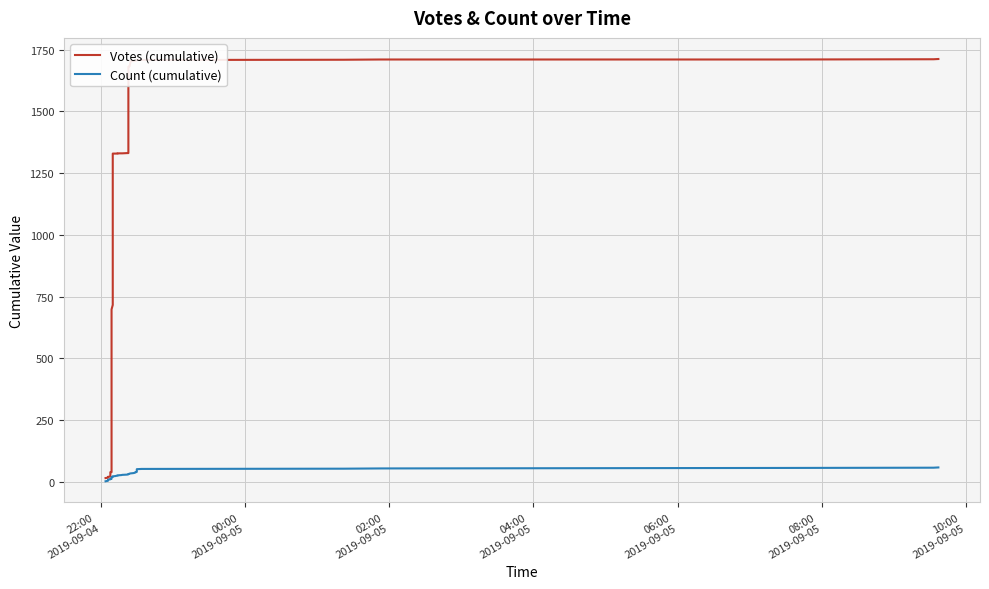

True or false: Count (cumulative) and Votes (cumulative) cross at least once.

False